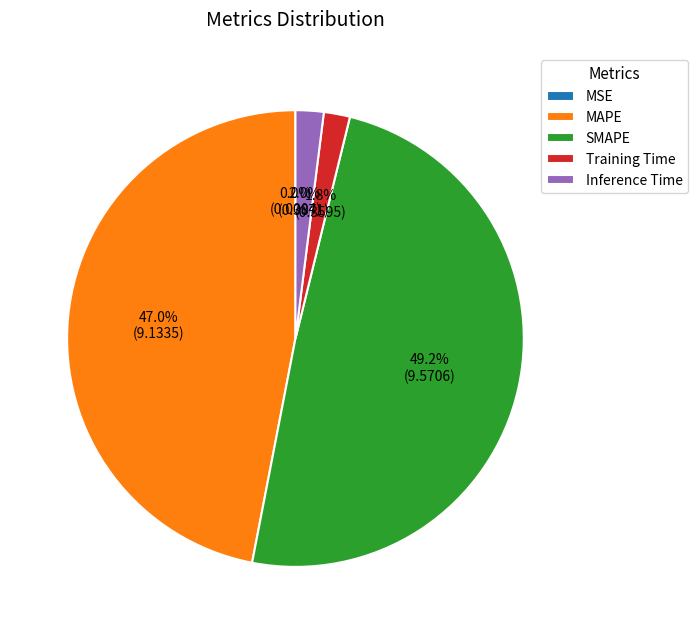

What percentage is the Inference Time slice, to the nearest percent?

2%